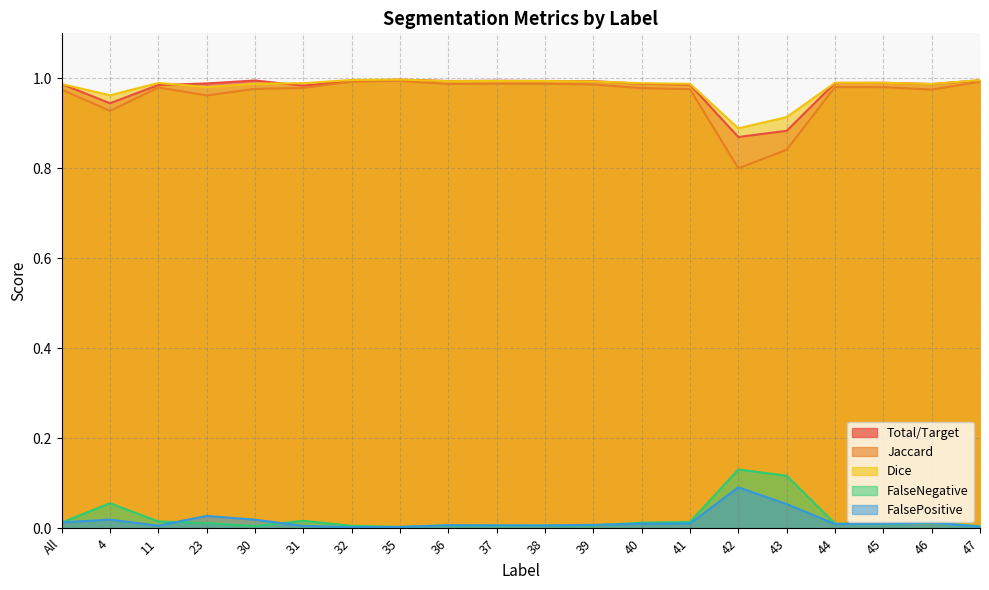

Between 32 and 47, which is larger?

47